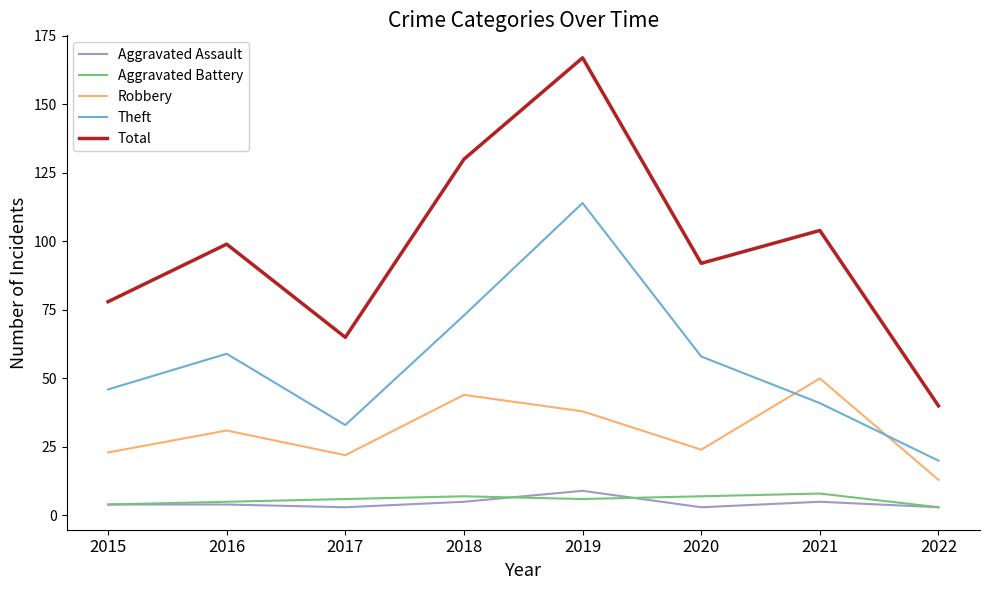

What is the sum of all Aggravated Assault values?

36